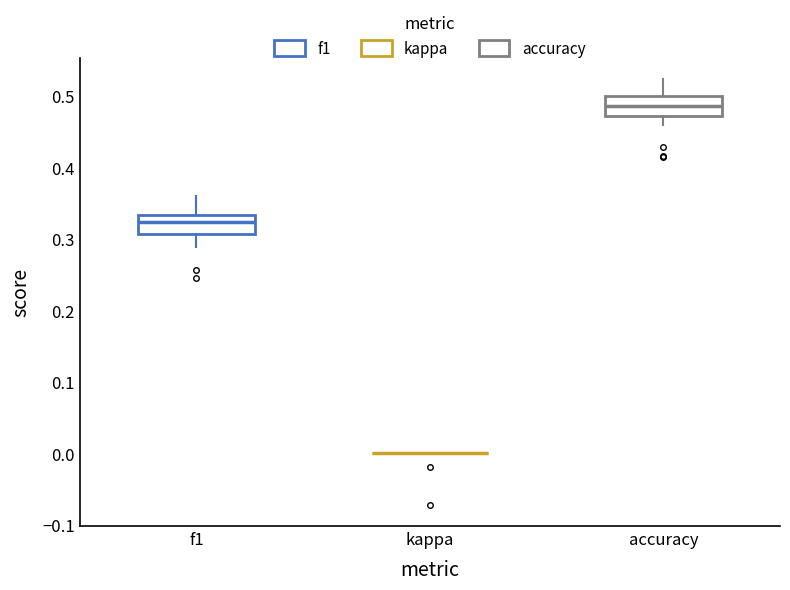

Reading left to right, transcribe this box plot: for each box, give where its median line is, the range the box spans, and where its two whiskers end, as read against the y-axis. The values are not printed on the chart, so give them approximately, as read against the axis.

f1: median 0.32, box 0.31 to 0.33, whiskers 0.29 to 0.36
kappa: box collapsed to a line at 0.00, whiskers 0.00 to 0.00
accuracy: median 0.49, box 0.47 to 0.50, whiskers 0.46 to 0.52